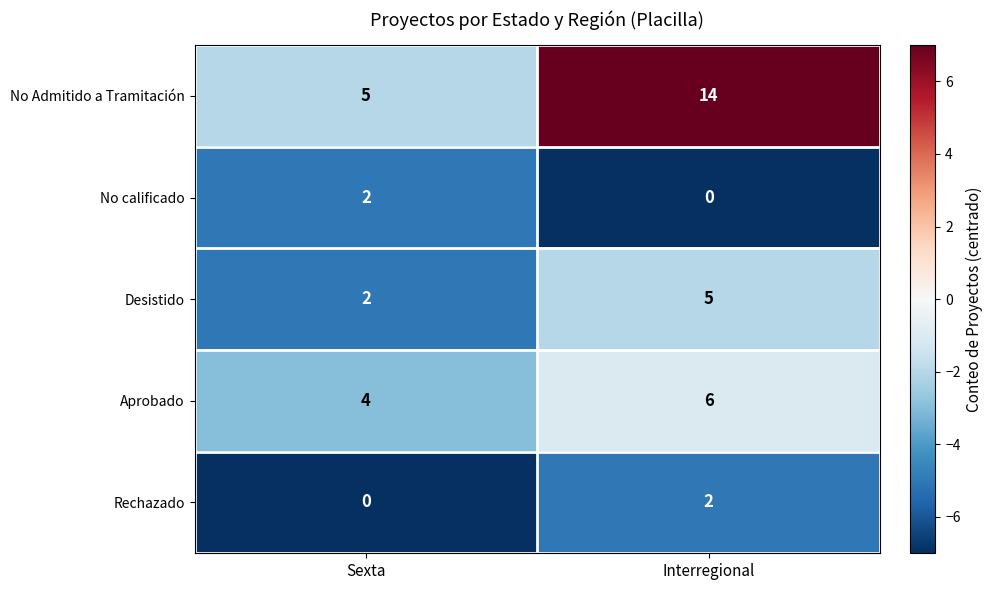

At how many categories does at least one series exceed 3?

2